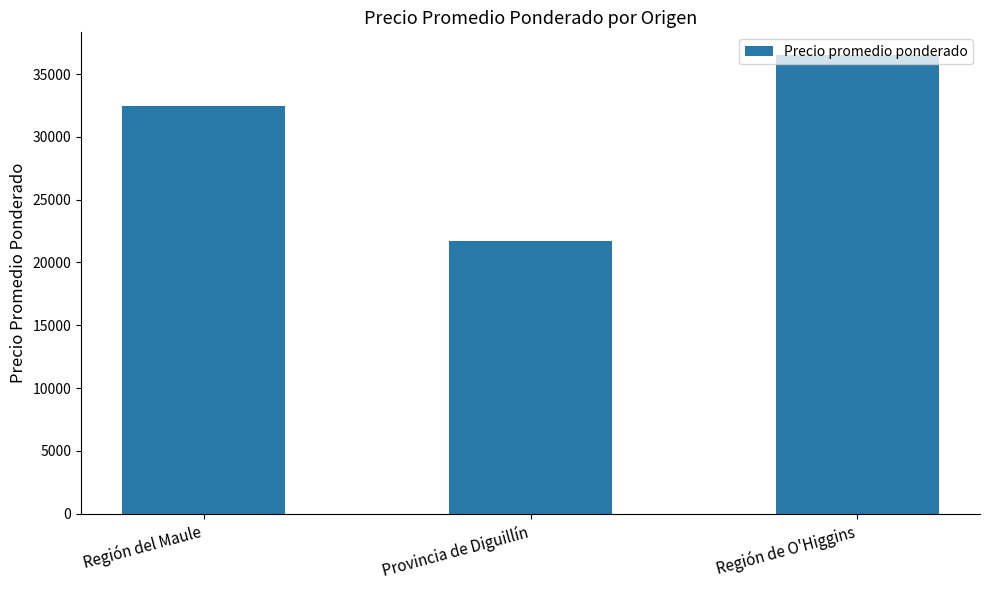

Where is the data nearest to the value 29123?

Región del Maule